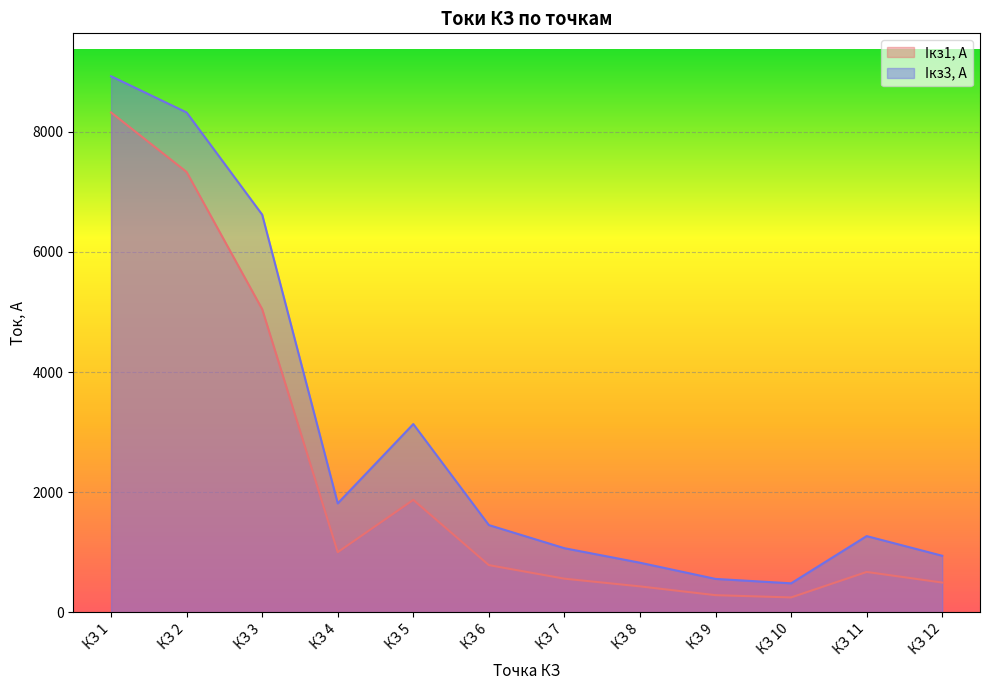

Read the Iкз1, А value at КЗ 4.

1000.7